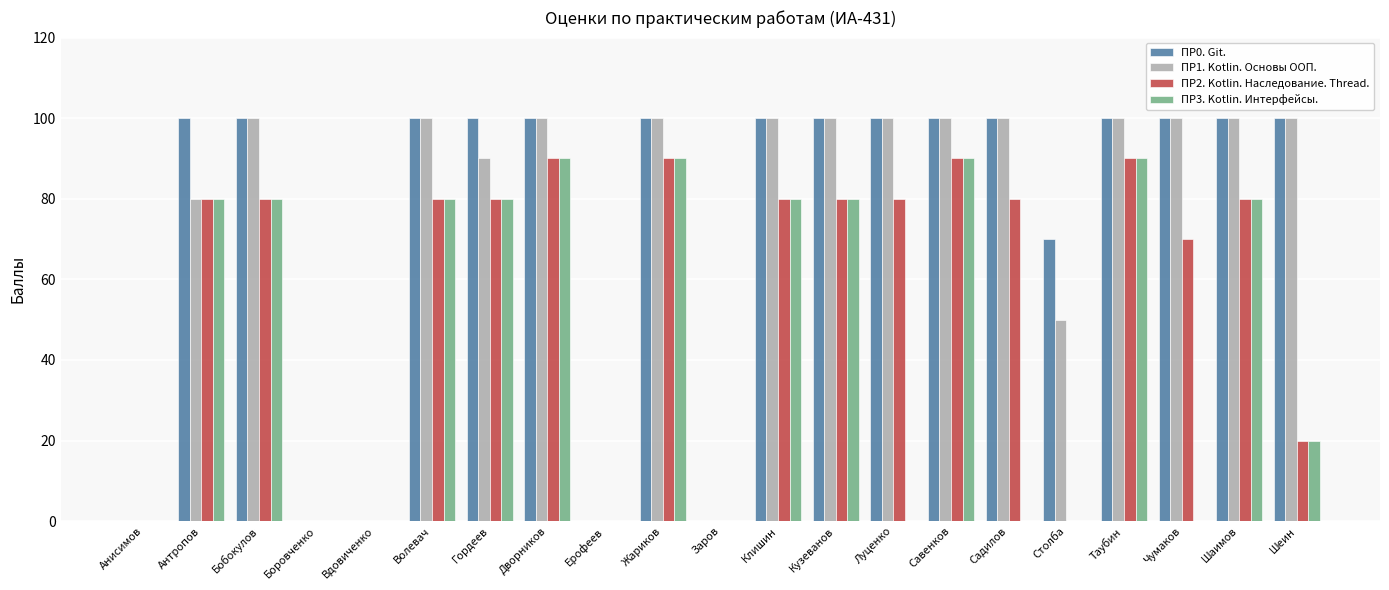

True or false: ПР2. Kotlin. Наследование. Thread. has a value of 80 at Луценко.

True